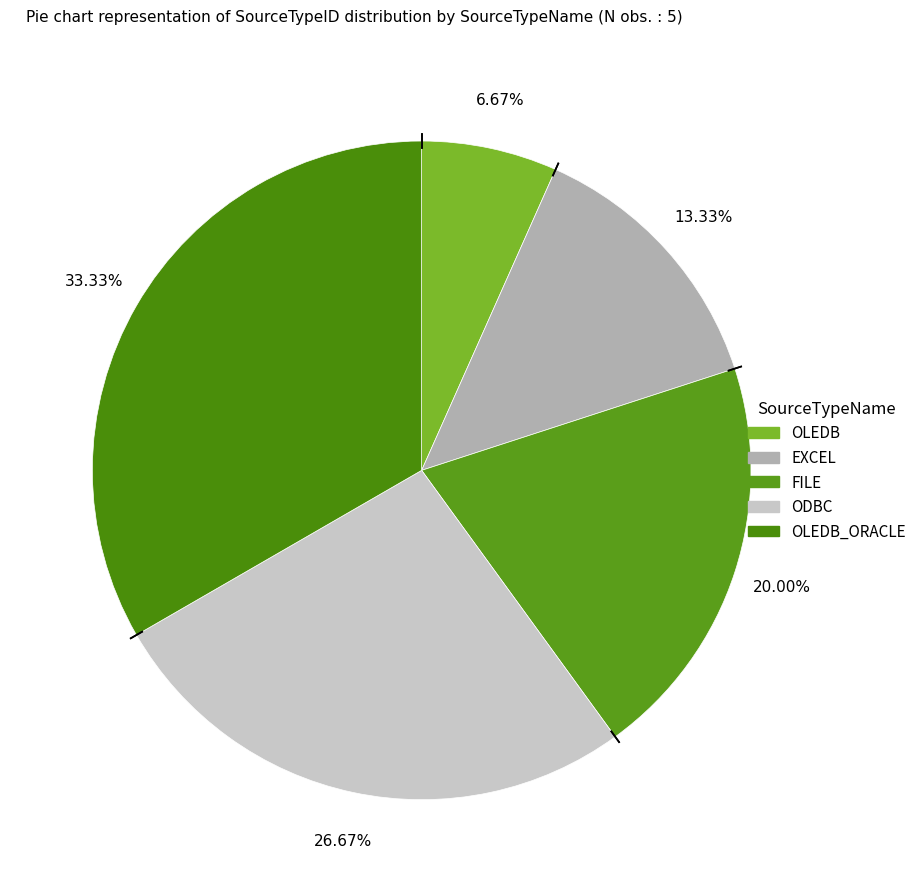

Count the number of slices in the pie.

5